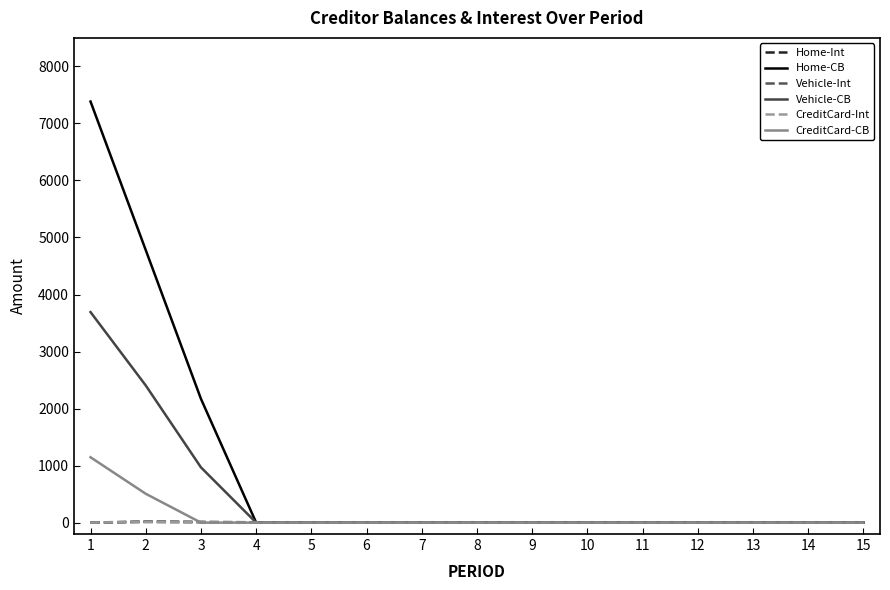

How many lines are shown in the chart?

6